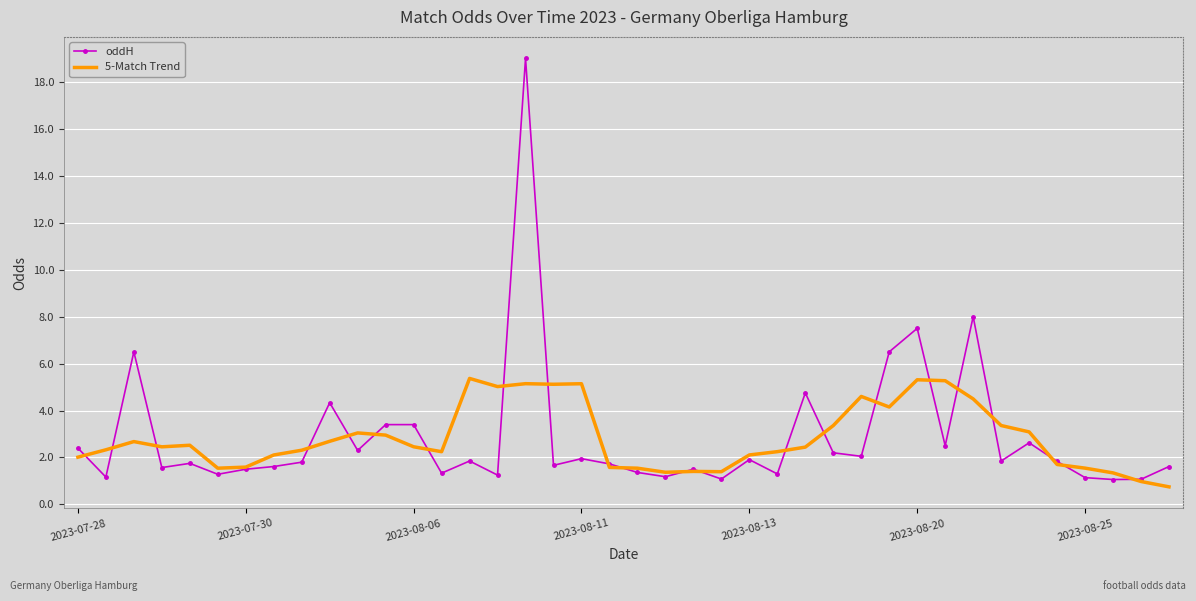

What are all the series names shown in the legend?

oddH, 5-Match Trend